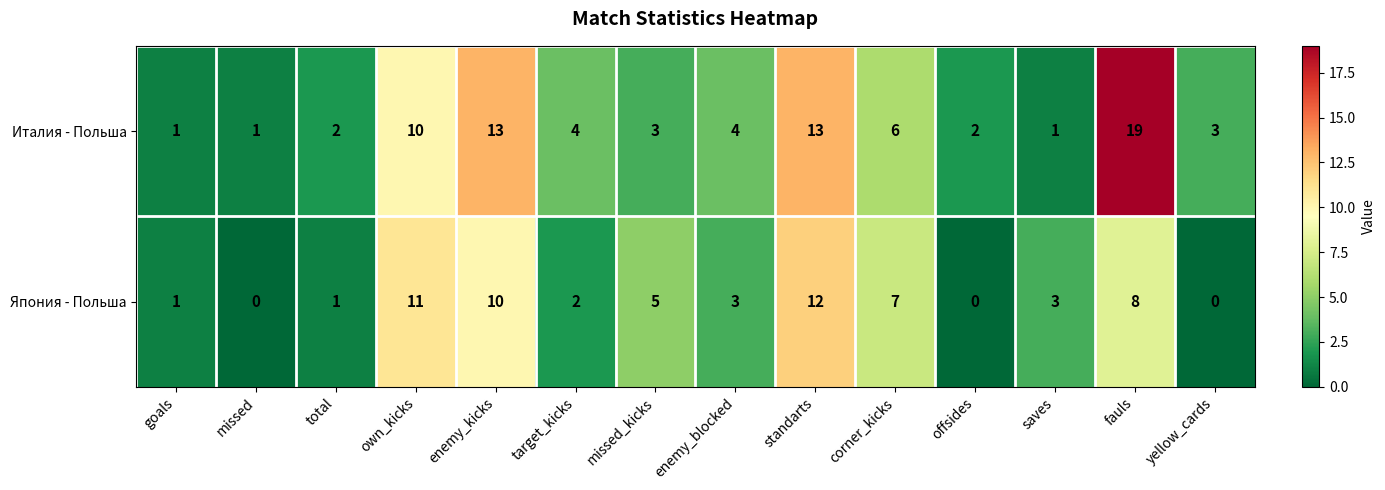

Reading left to right, transcribe all the data shown in this chart.

Италия - Польша: goals=1	missed=1	total=2	own_kicks=10	enemy_kicks=13	target_kicks=4	missed_kicks=3	enemy_blocked=4	standarts=13	corner_kicks=6	offsides=2	saves=1	fauls=19	yellow_cards=3
Япония - Польша: goals=1	missed=0	total=1	own_kicks=11	enemy_kicks=10	target_kicks=2	missed_kicks=5	enemy_blocked=3	standarts=12	corner_kicks=7	offsides=0	saves=3	fauls=8	yellow_cards=0